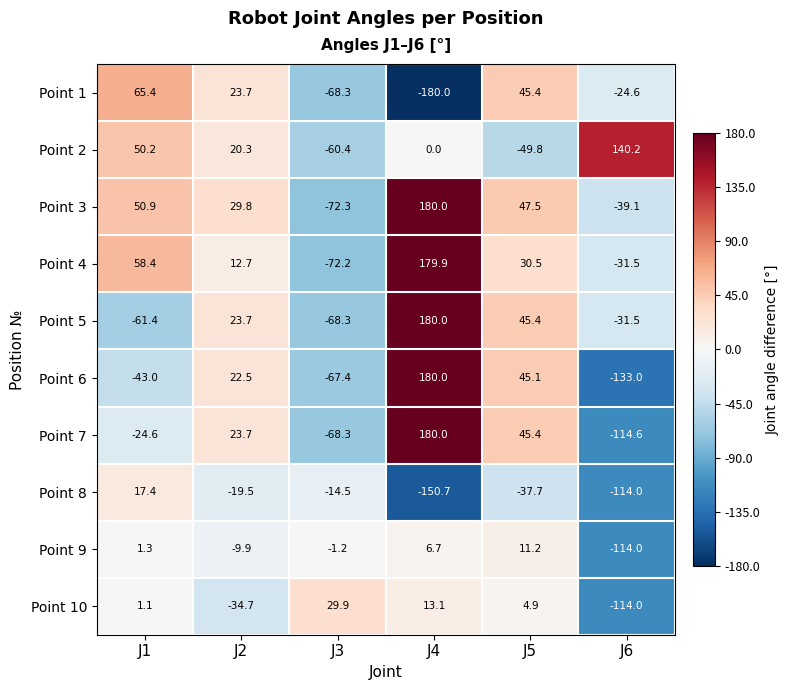

What is the greatest value displayed?

180.0